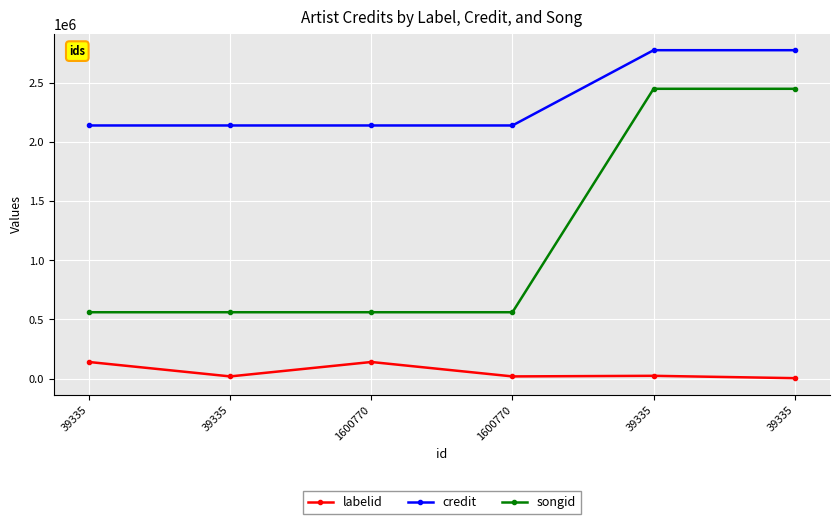

Count the number of data series in this chart.

3